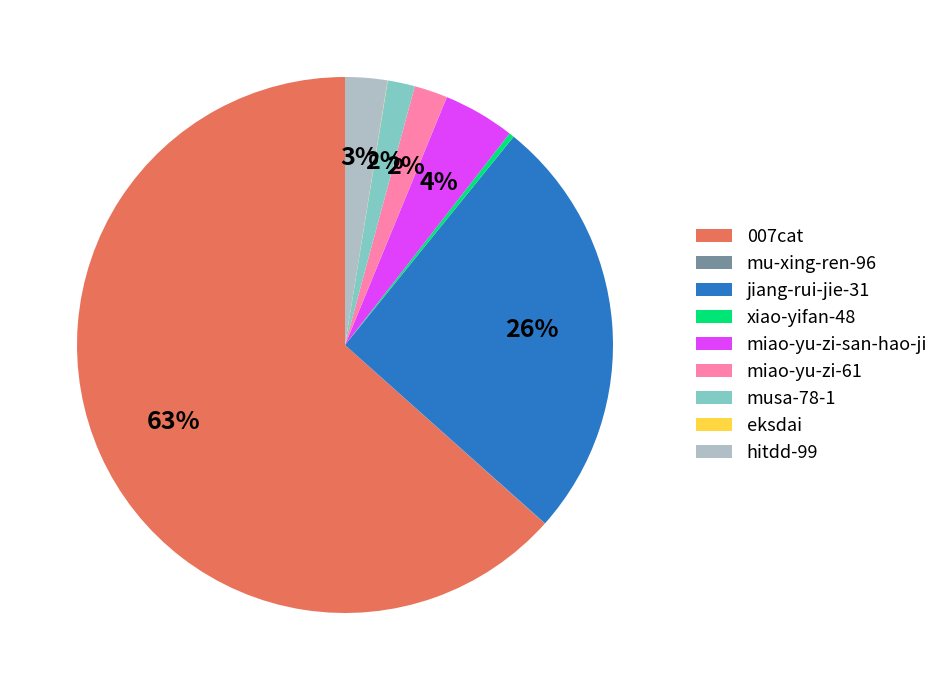

Which slice is the largest?

007cat